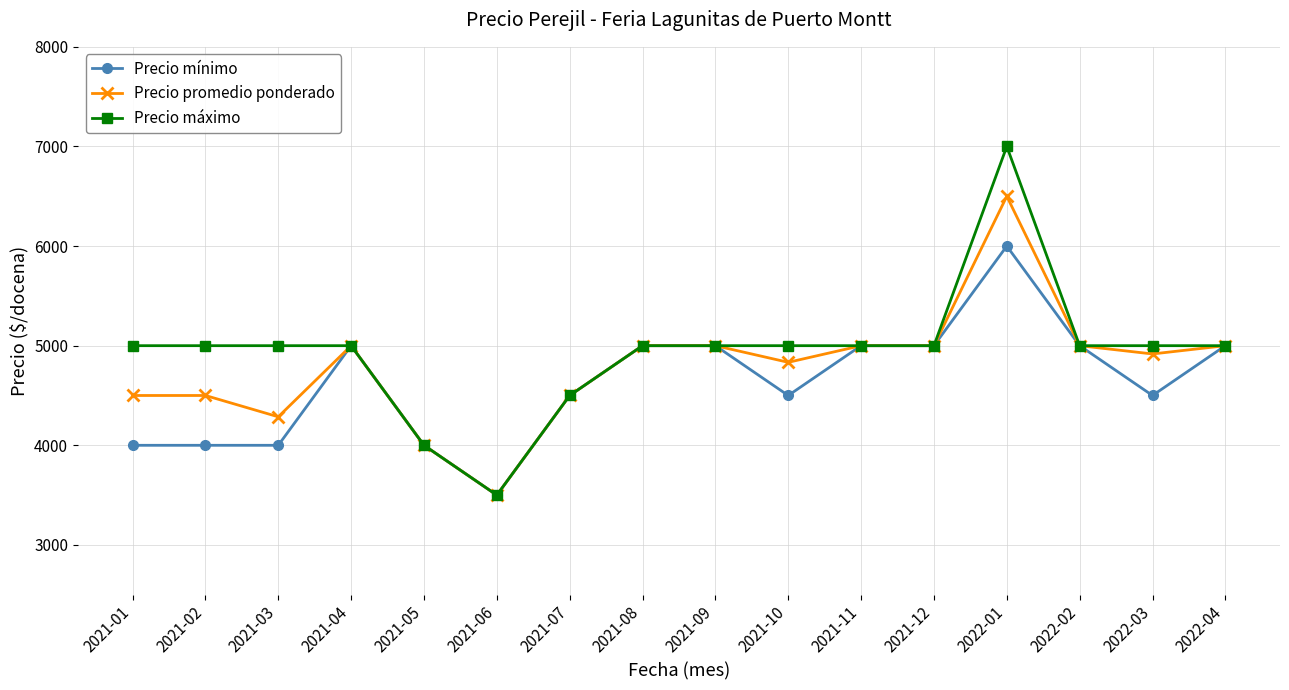

Which series has the largest range (max minus min)?

Precio máximo